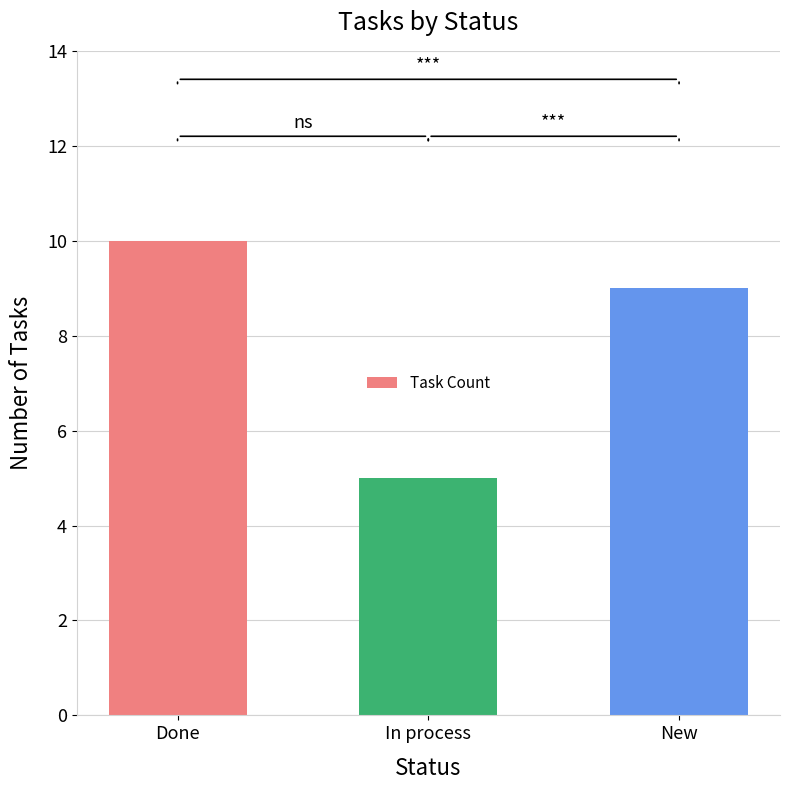

The chart shows a value of 6 at New. True or false?

False